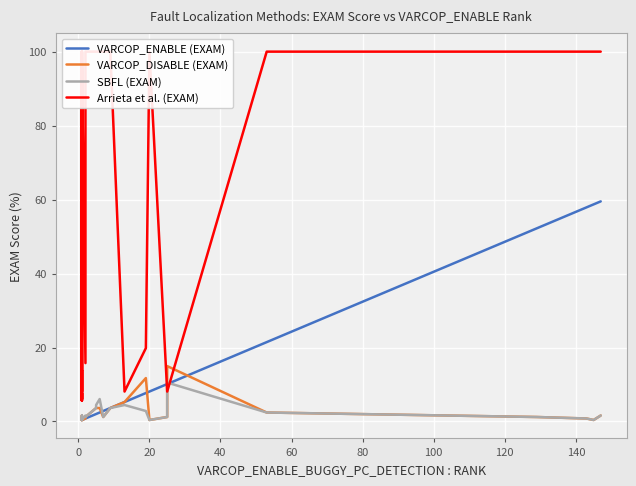

The VARCOP_ENABLE (EXAM) series shows 0.3 at 15. True or false?

False